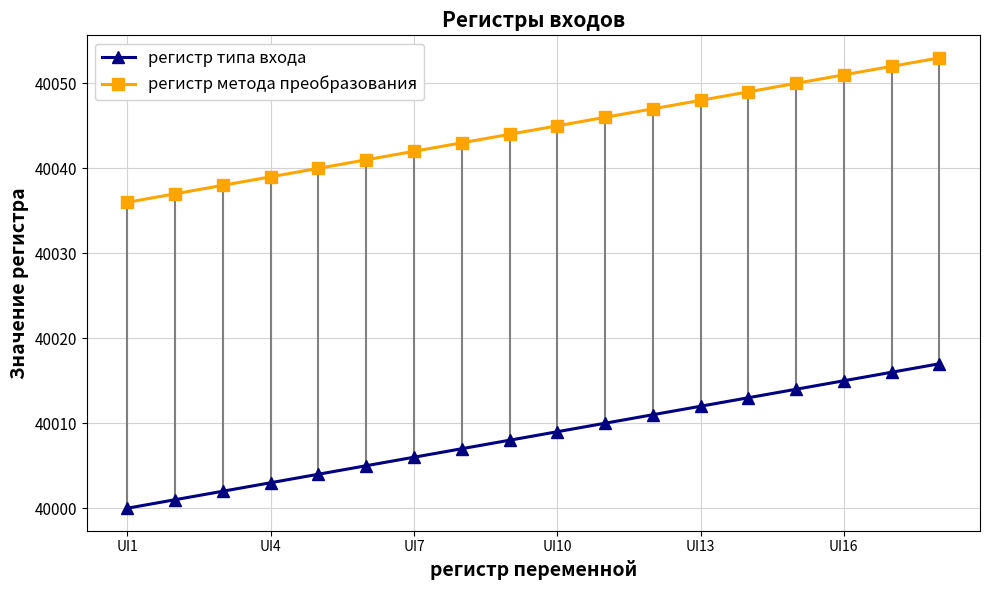

What are all the series names shown in the legend?

регистр типа входа, регистр метода преобразования